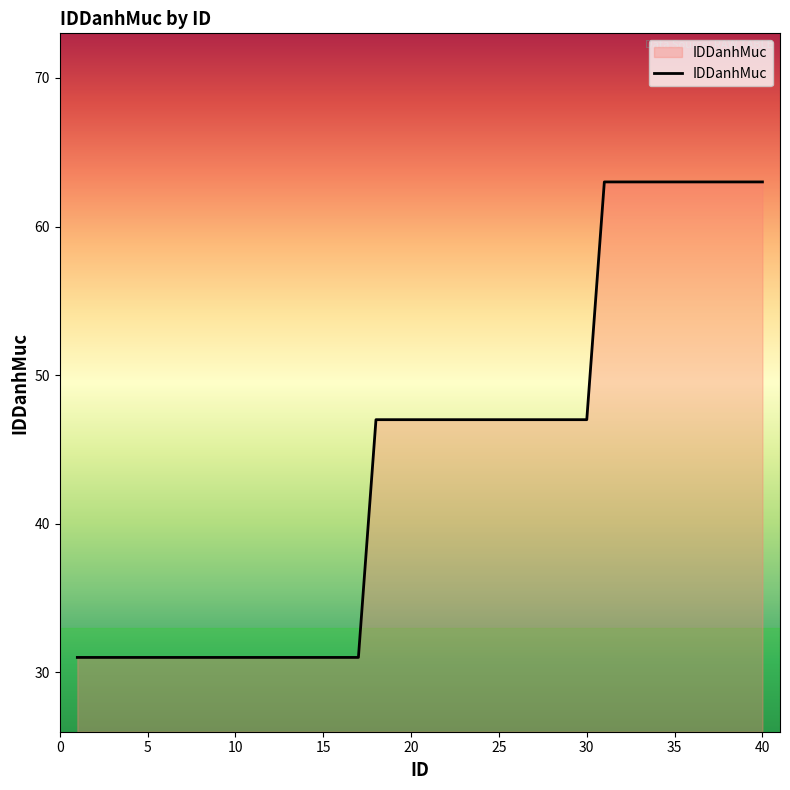

What is the average value?

44